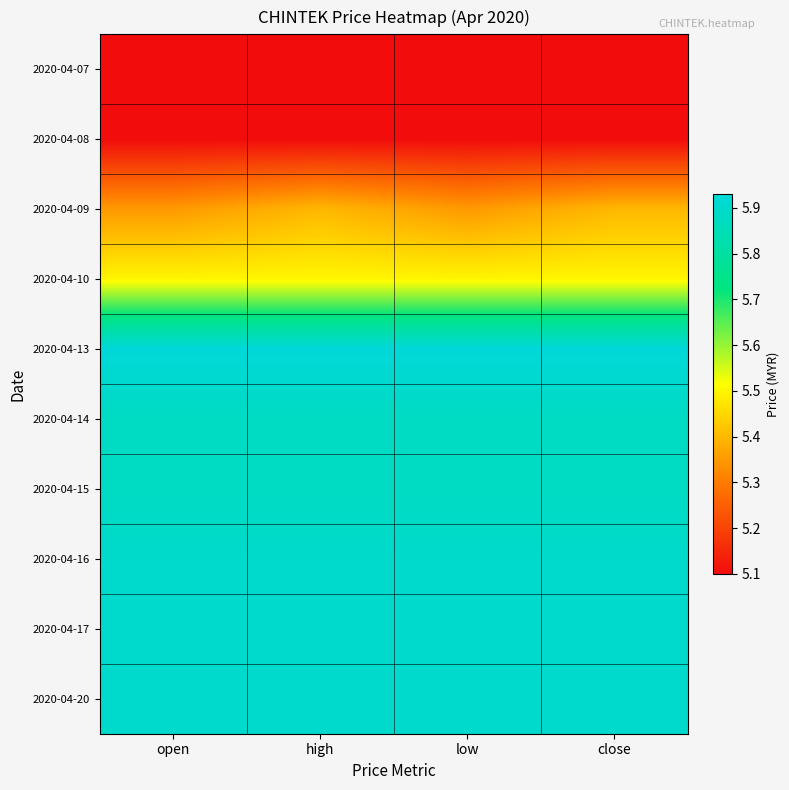

At which category is the sum across all series the highest?

high